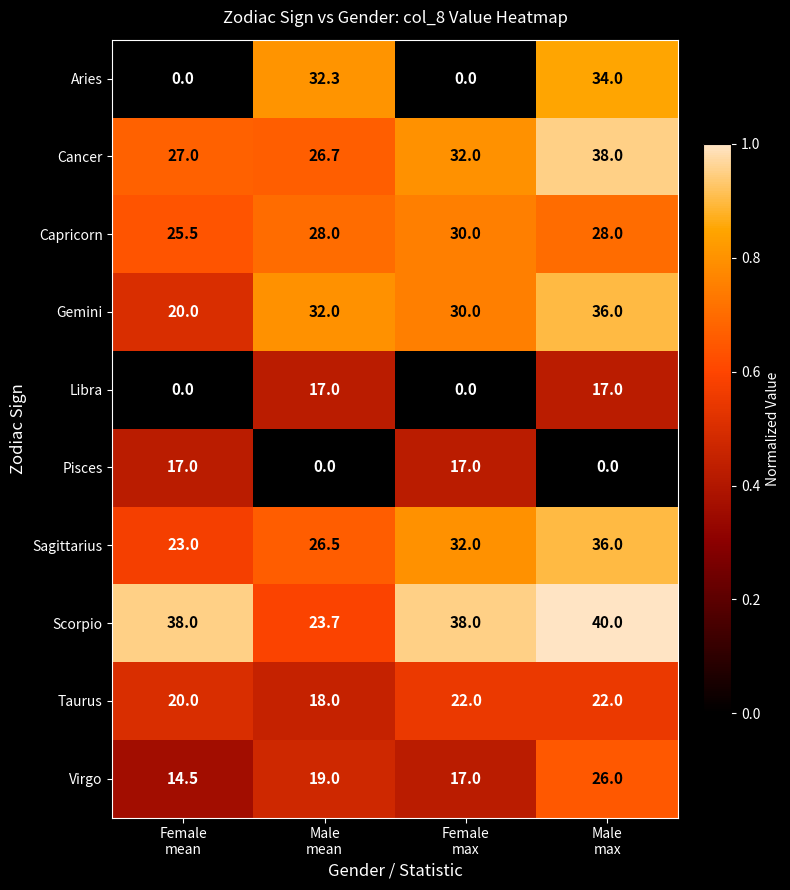

What is the difference between the second highest and minimum values in the Libra series?

17.0